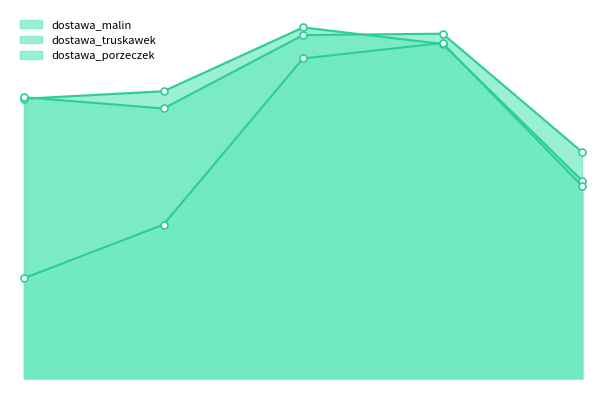

Which series has the widest spread of values?

dostawa_porzeczek